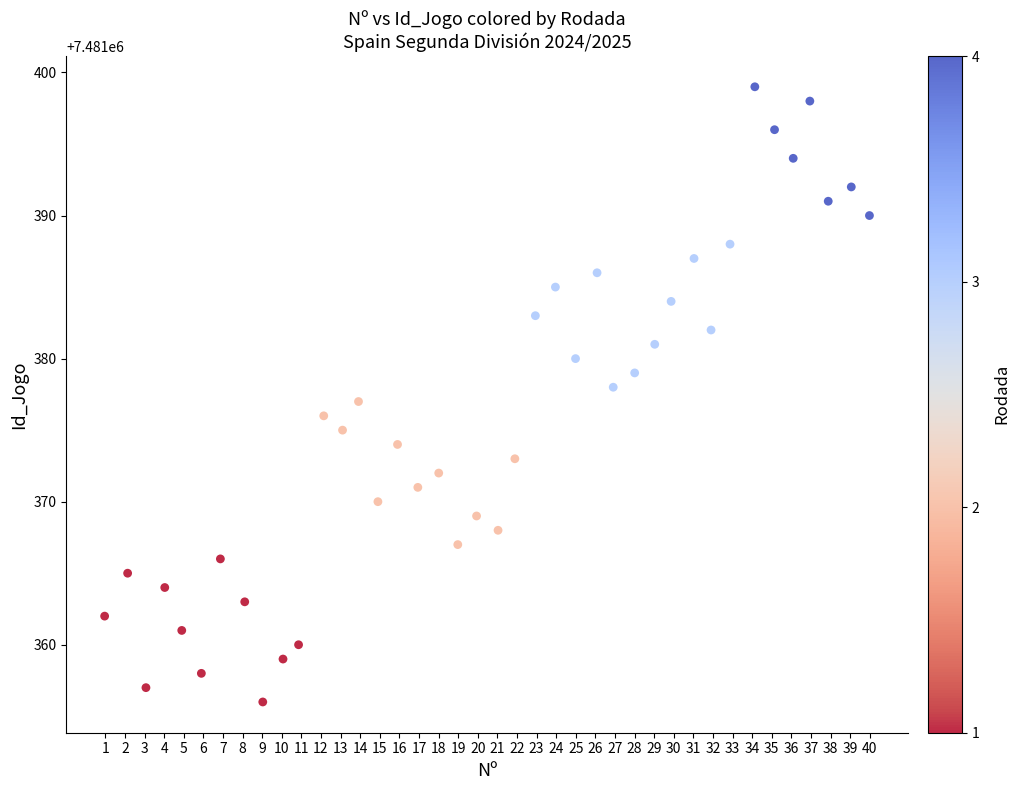

What is the range of Y values (max minus min)?

43